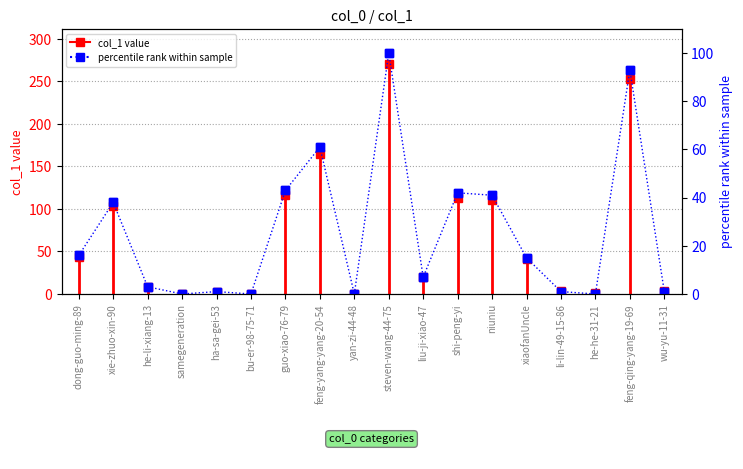

Count the number of categories in the chart.

18